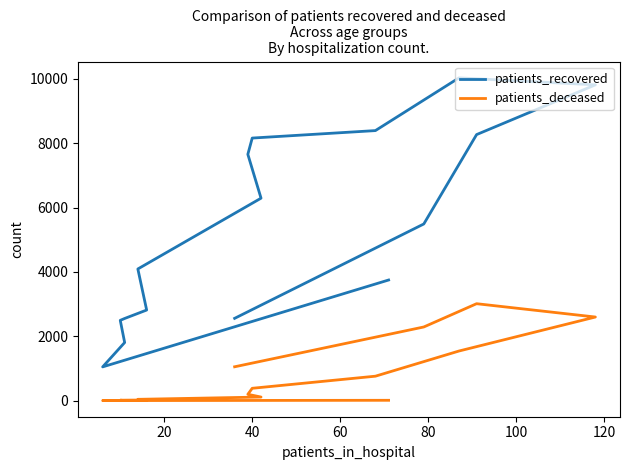

What is the maximum value shown in the chart?

10029